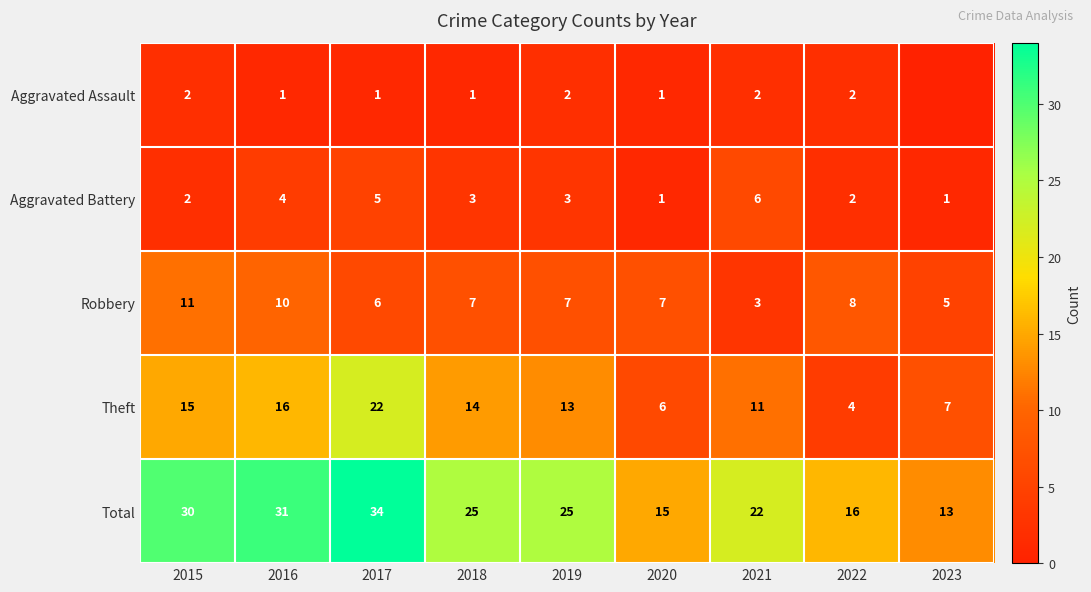

What is the spread (max minus min) of values at 2022?

14